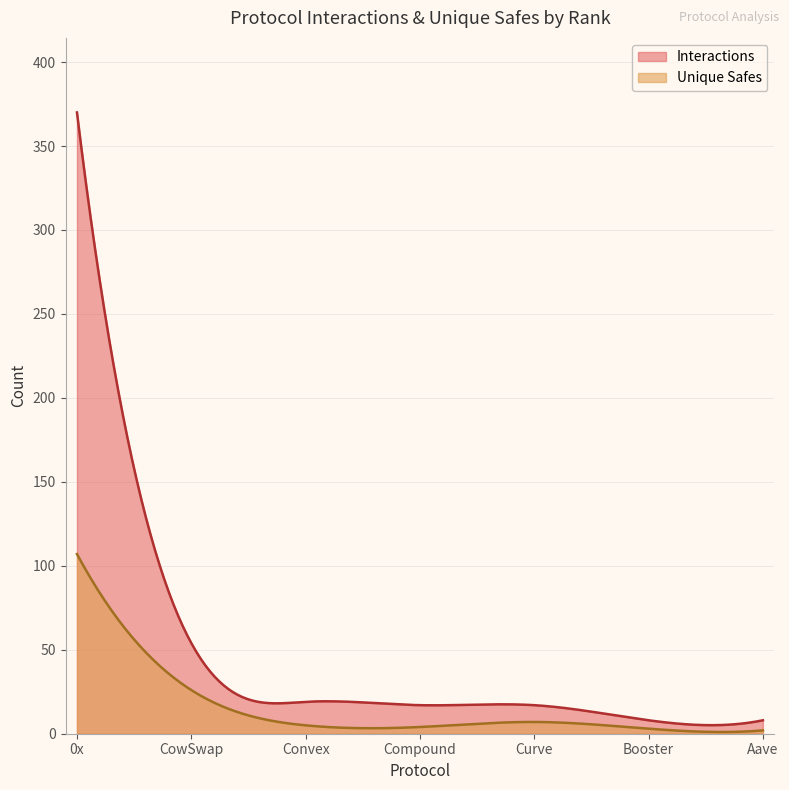

At which label does Interactions first exceed 17?

0x